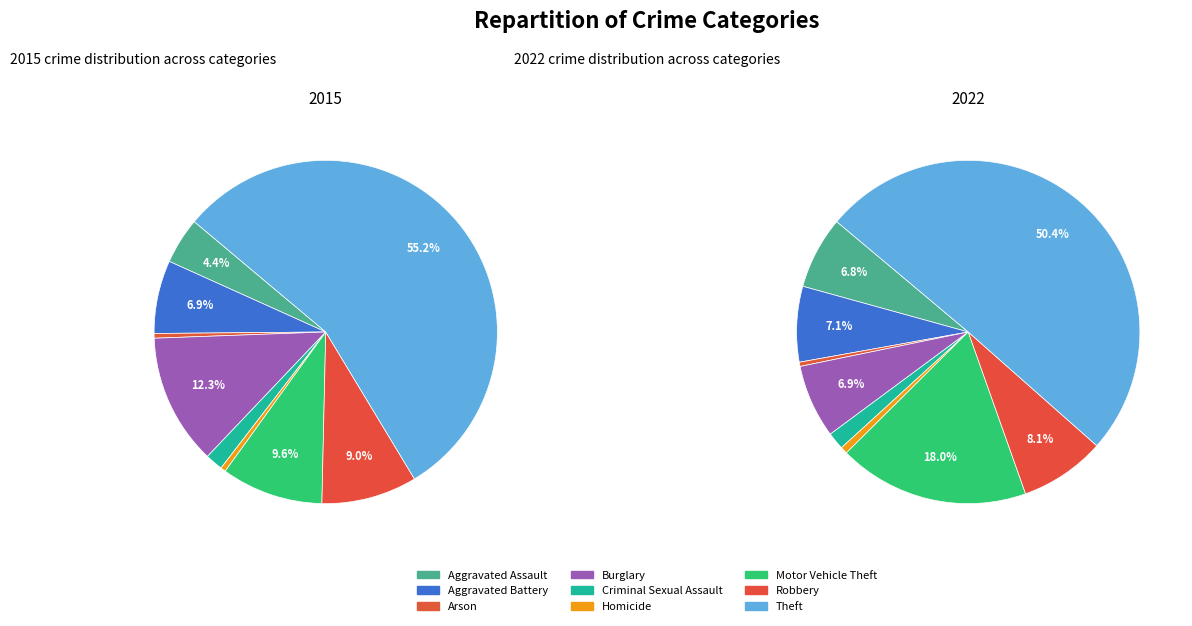

To the nearest percent, what is the difference between the 4 and values_2022 slice percentages?

5%